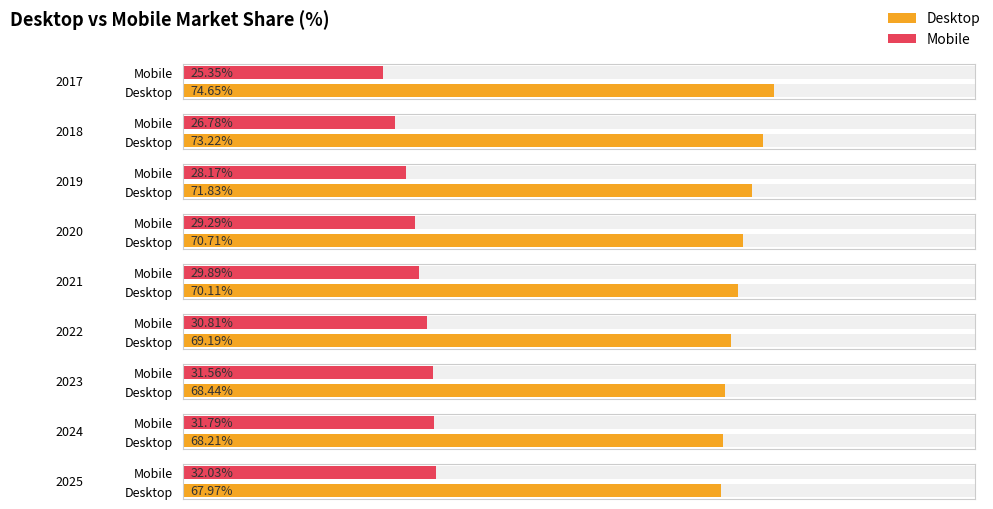

What is the spread (max minus min) of values at 2021?

40.2